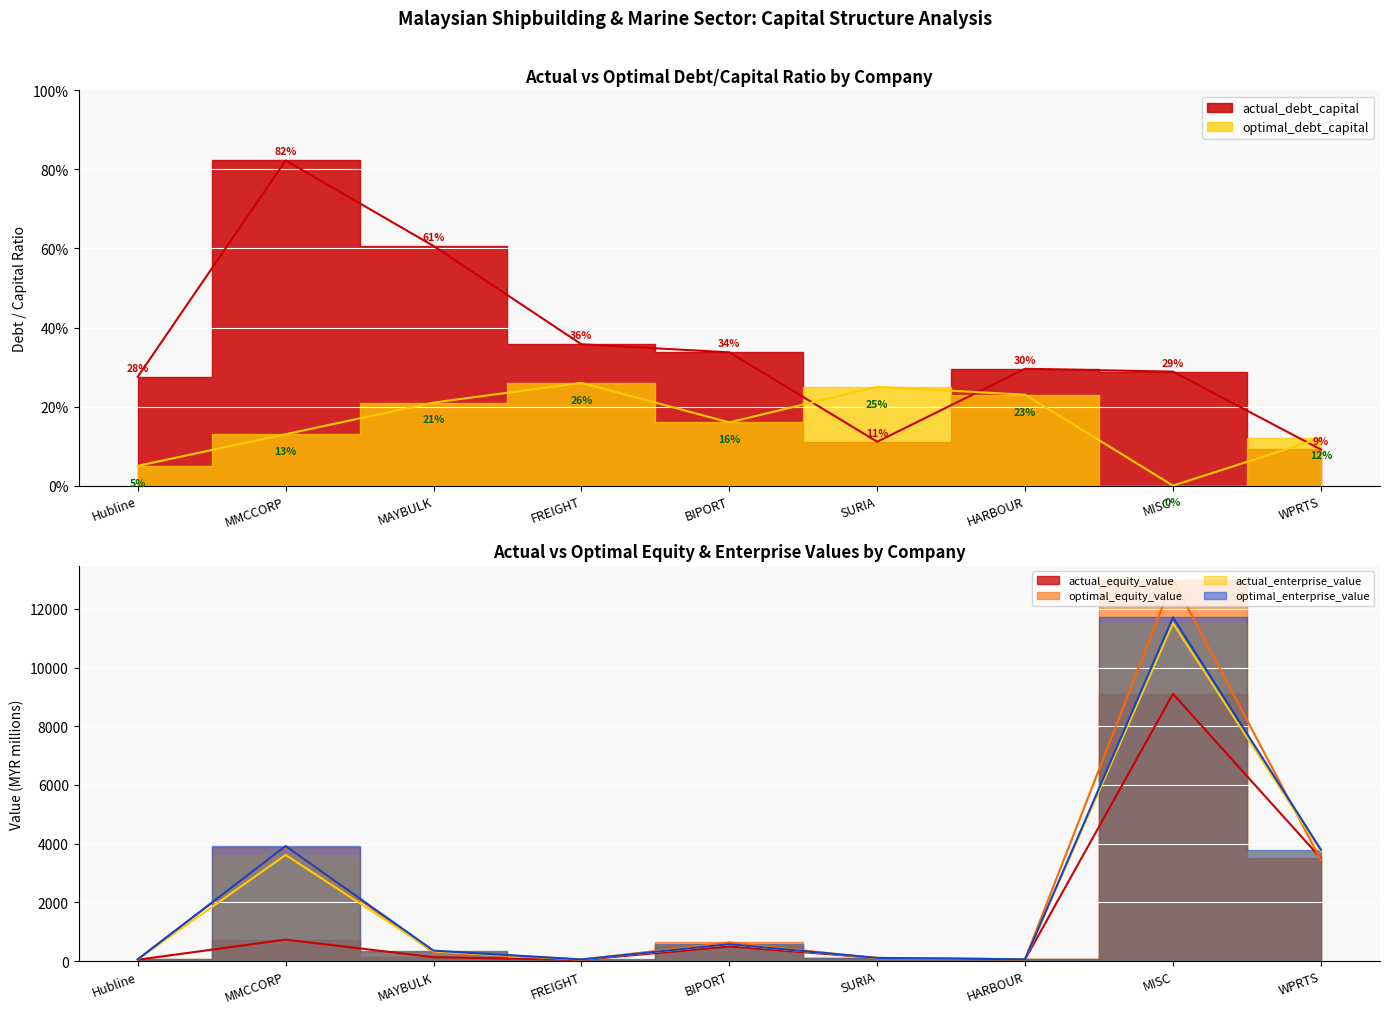

What is the spread (max minus min) of values at MAYBULK?

356.8